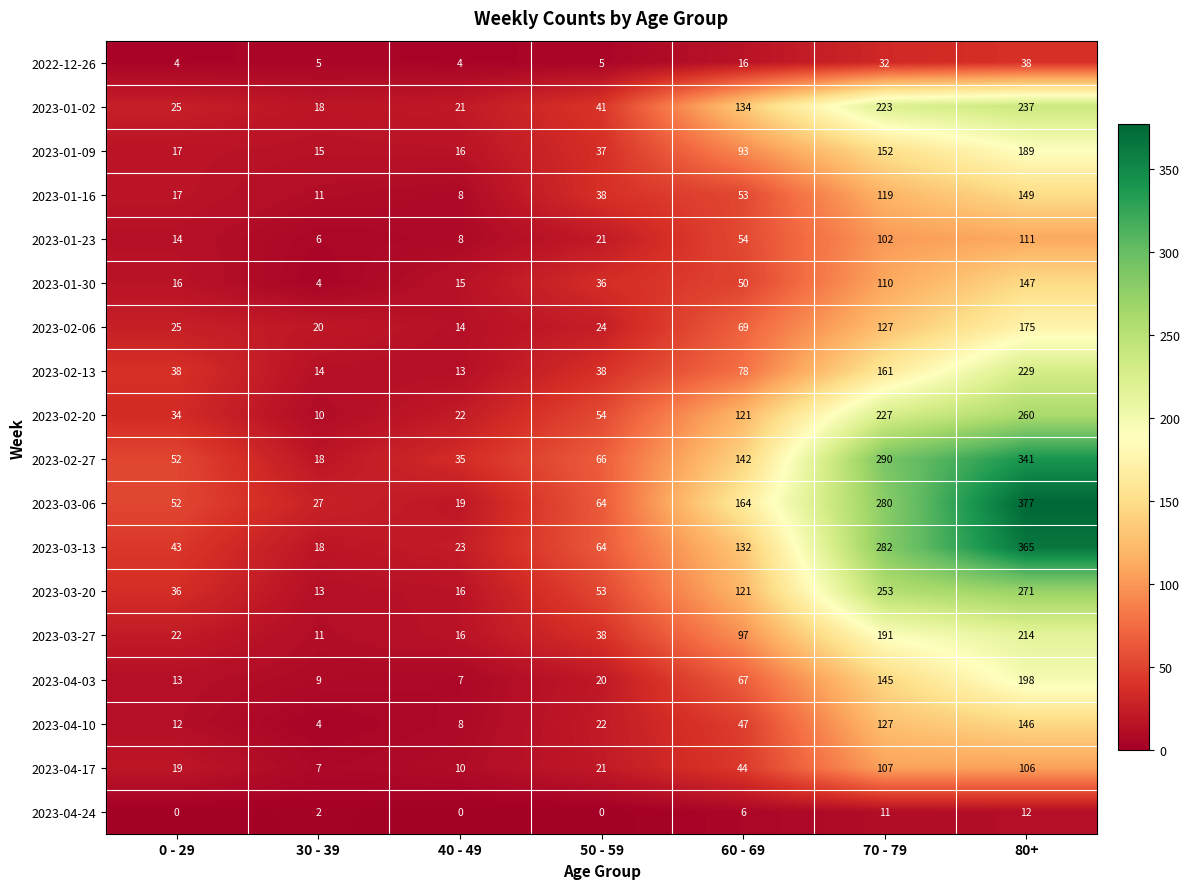

What is the average value of the 2023-02-13 series?

82